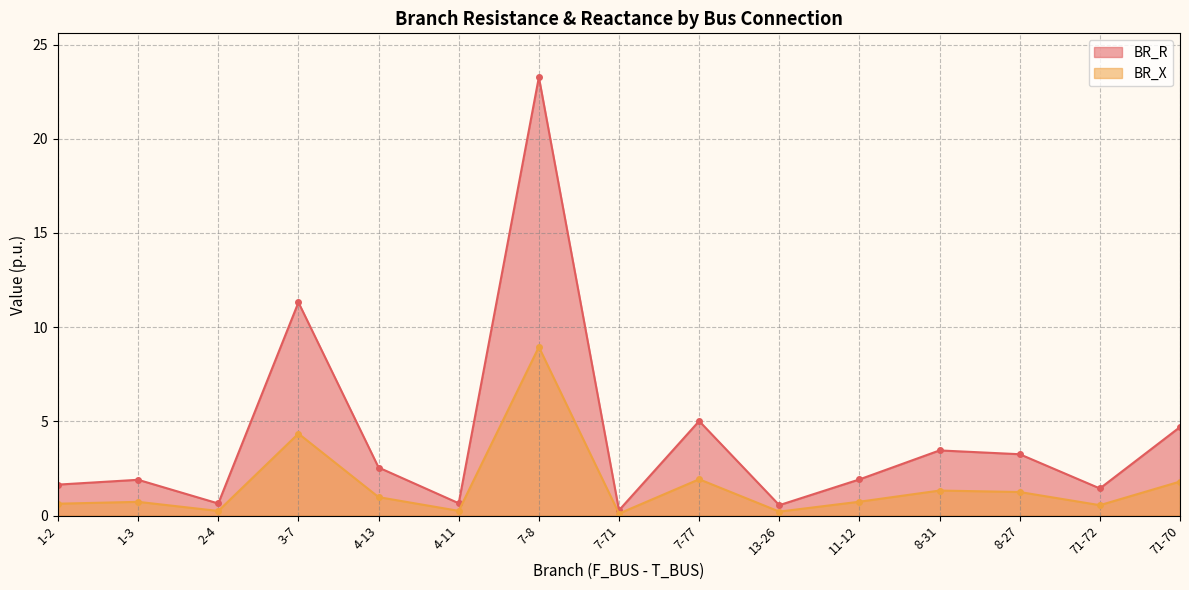

List the series in order of their overall mean, highest first.

BR_R, BR_X